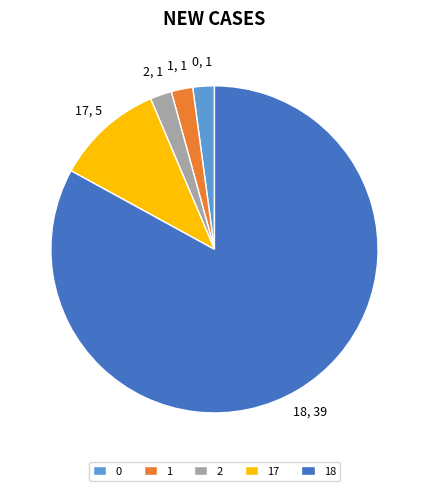

Approximately how many times larger is the value at 2 compared to 1?

1.0